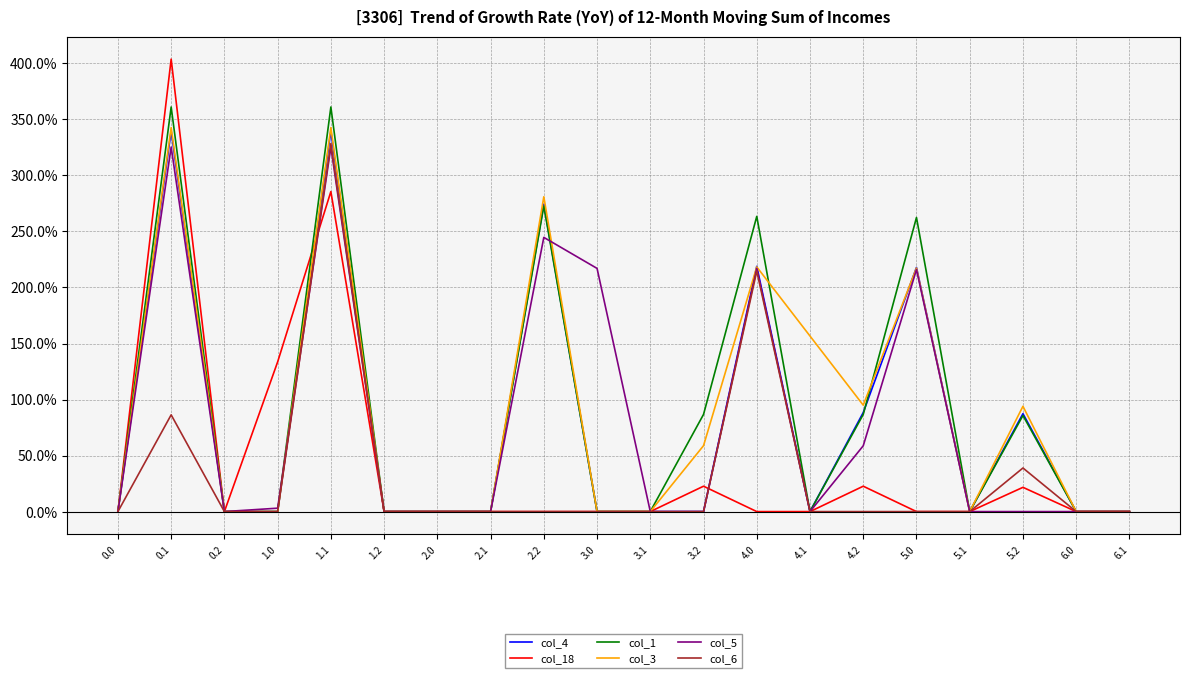

How many lines are shown in the chart?

6